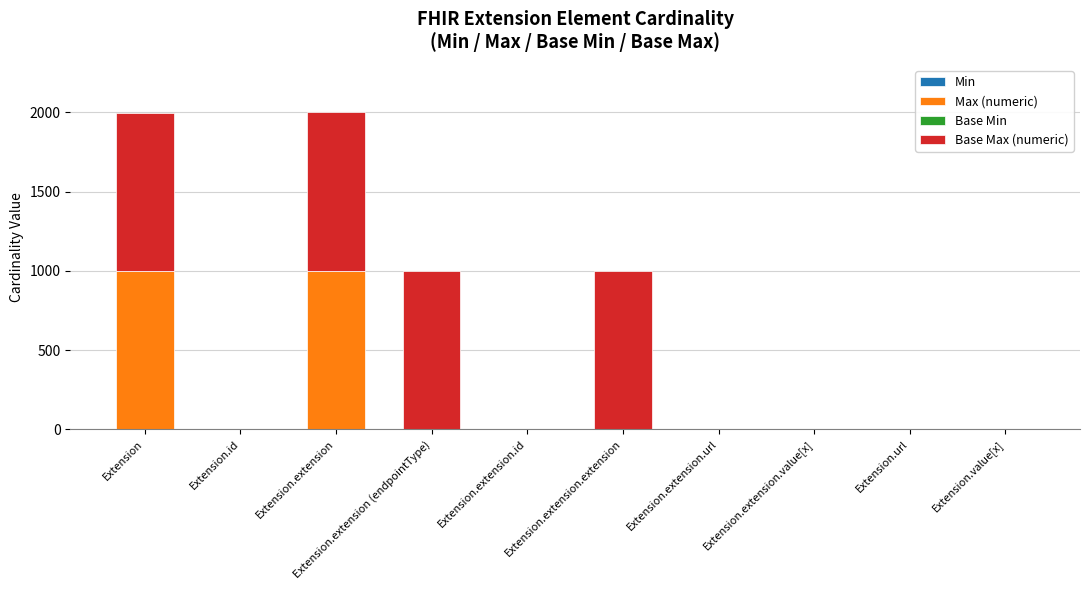

What is the total value across all series at Extension?

1998